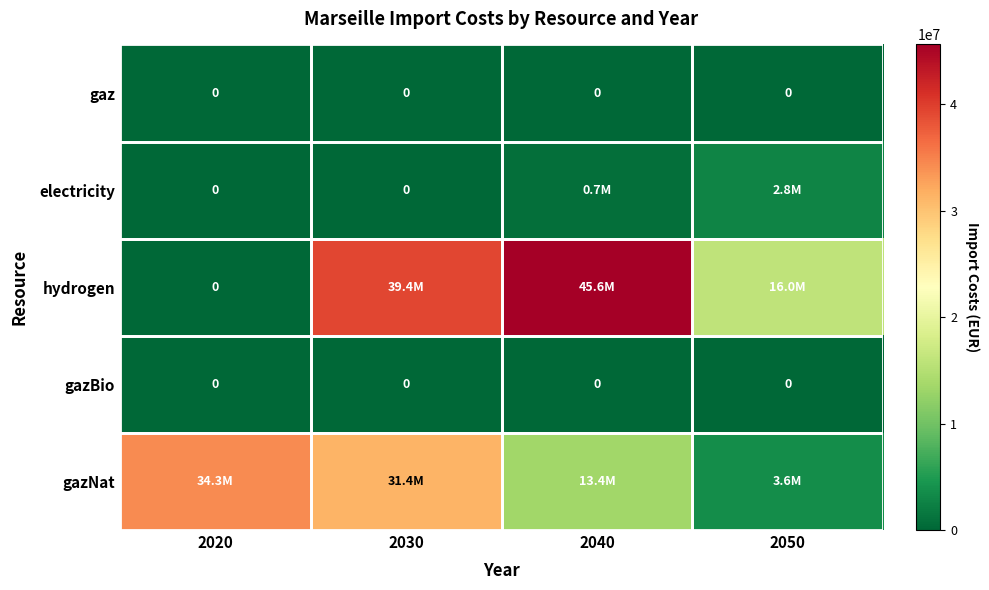

What is the sum of all gazNat values?

82697028.4